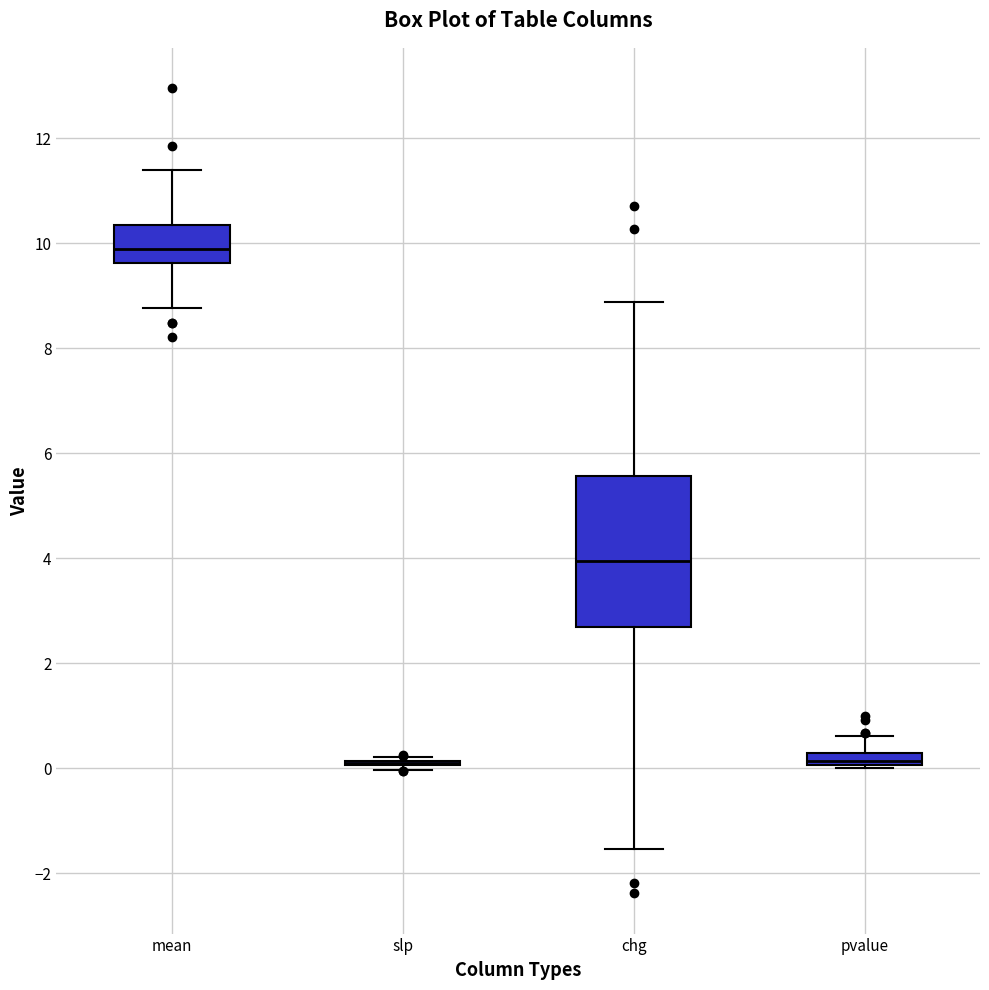

Comparing the boxes themselves (not the whiskers), which one is the tallest?

chg